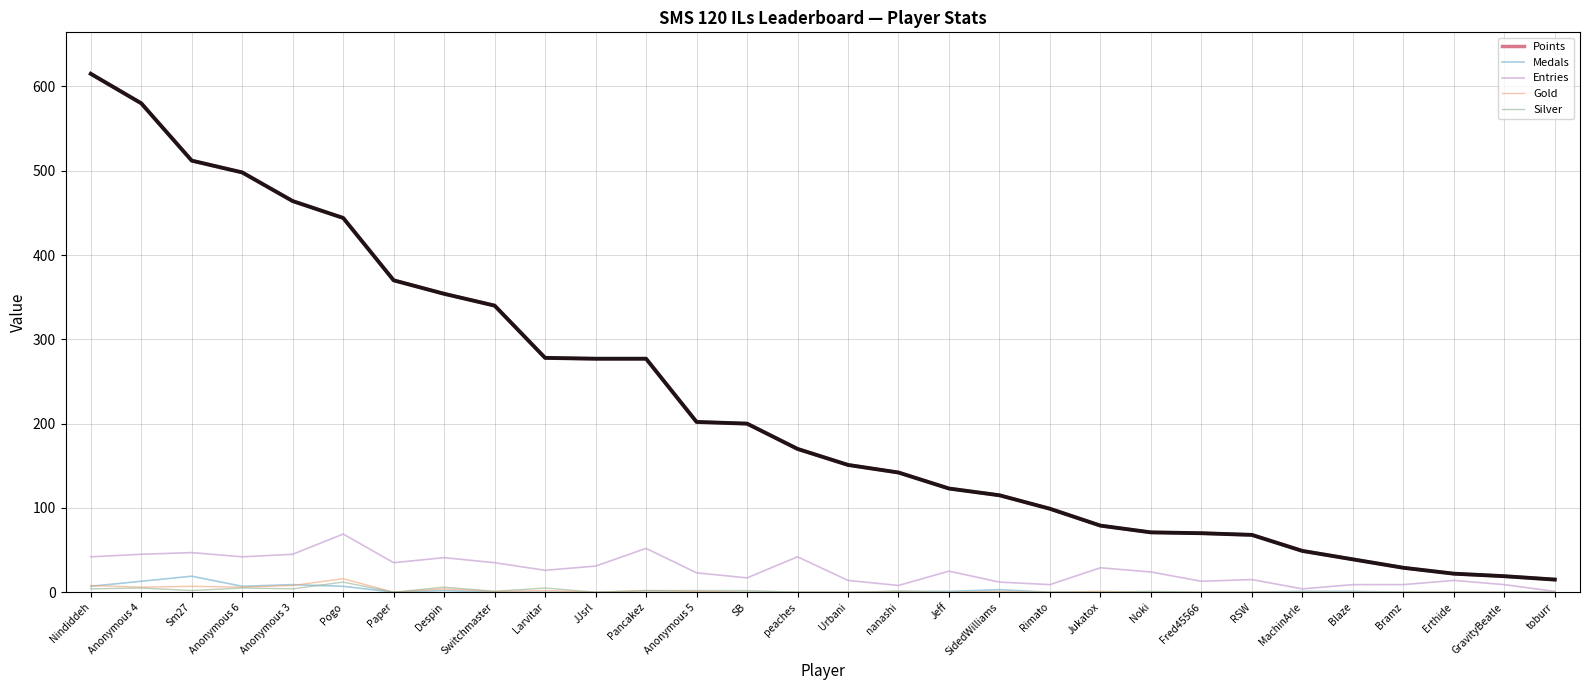

Which series has the largest range (max minus min)?

Points